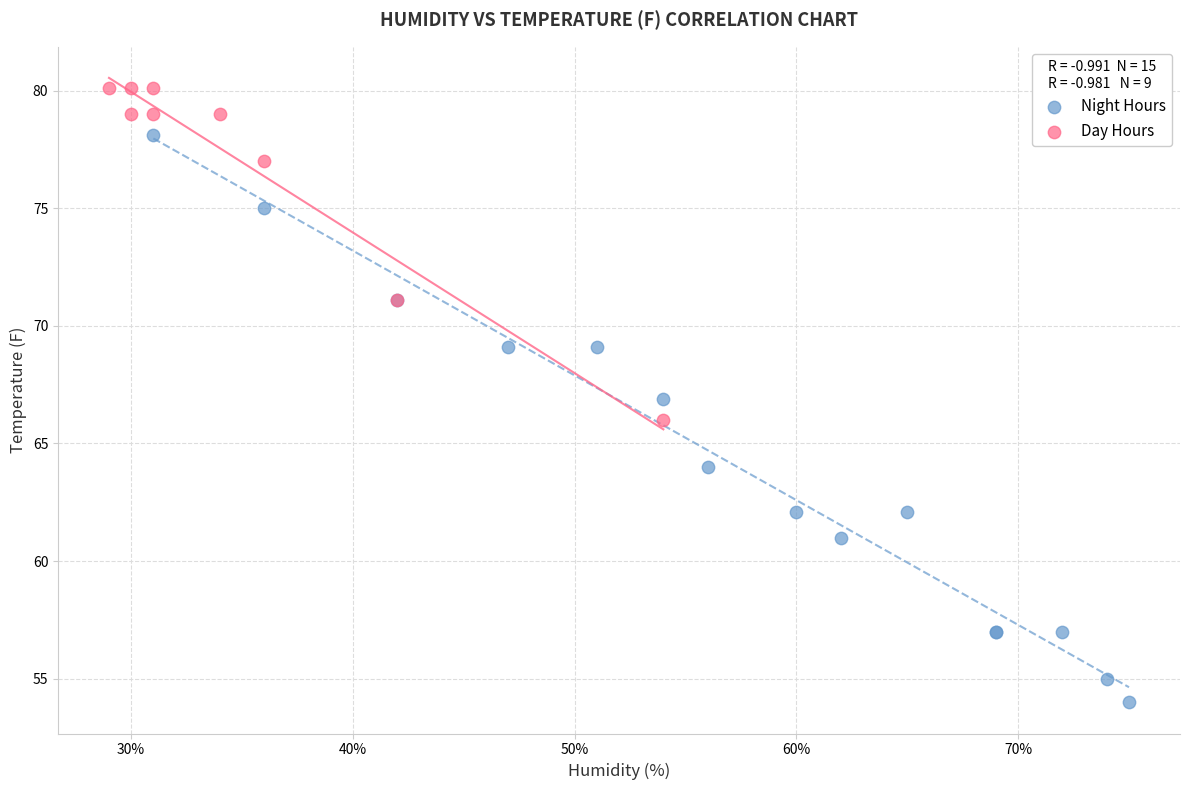

What are all the series names shown in the legend?

Night Hours, Day Hours